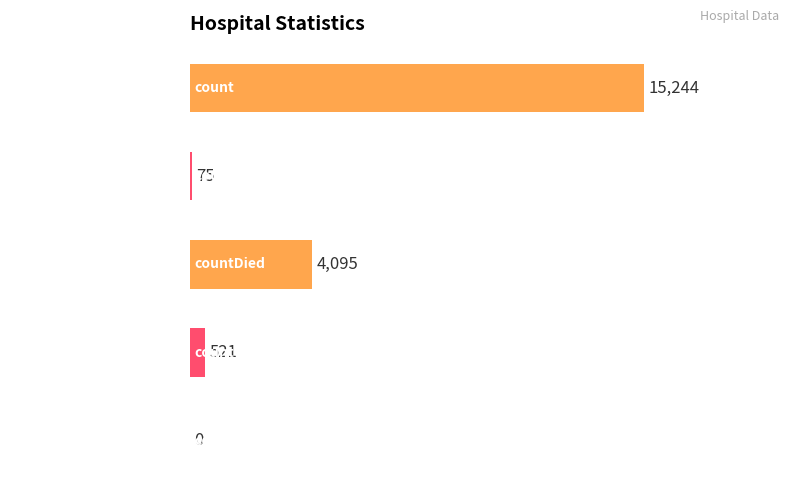

What is the sum of the values at countDied and countCurrent?

4616